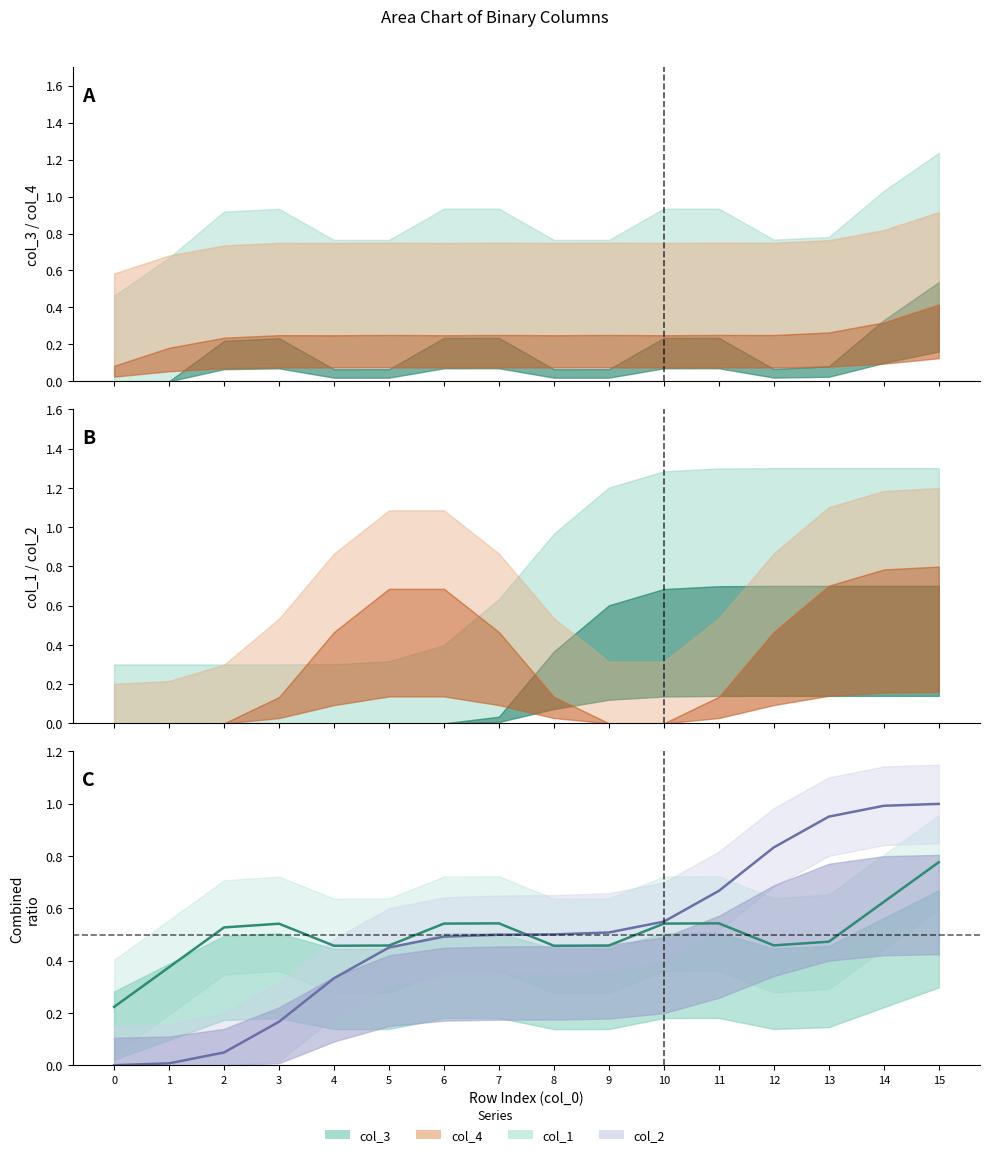

Between which two adjacent categories do col_1 and col_3 first intersect?

7 and 8